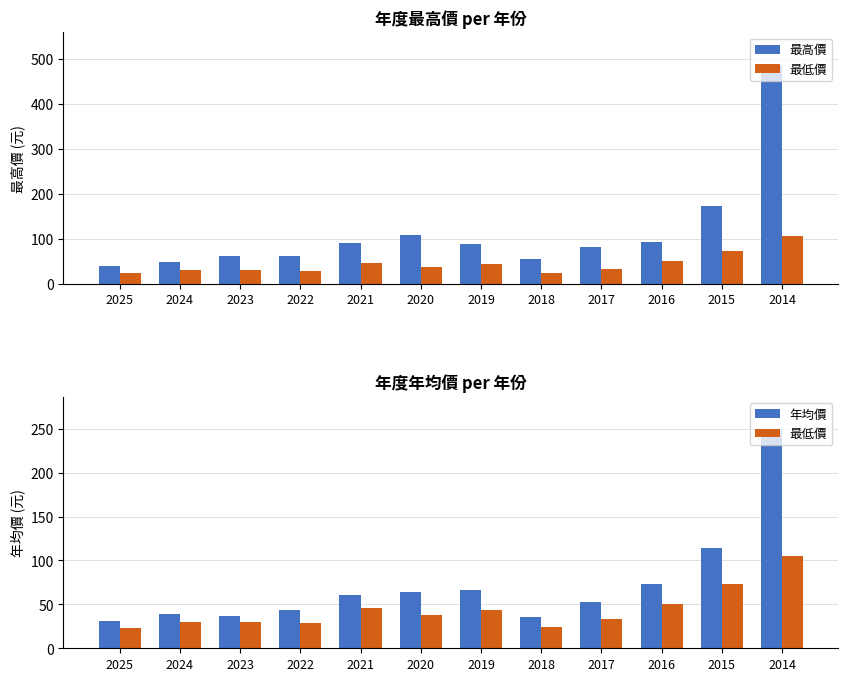

What is the total value across all series at 2023?

129.3